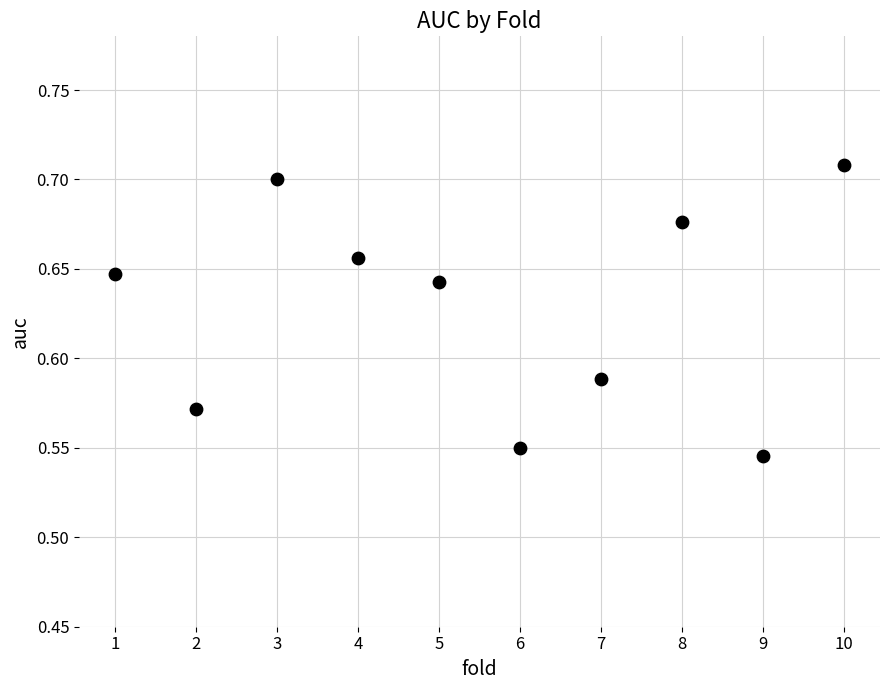

What is the range of X values (max minus min)?

9.0